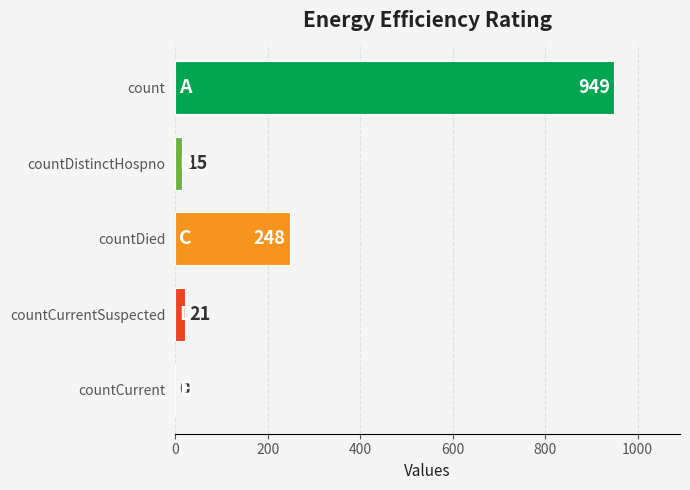

What is the sum of all values?

1233